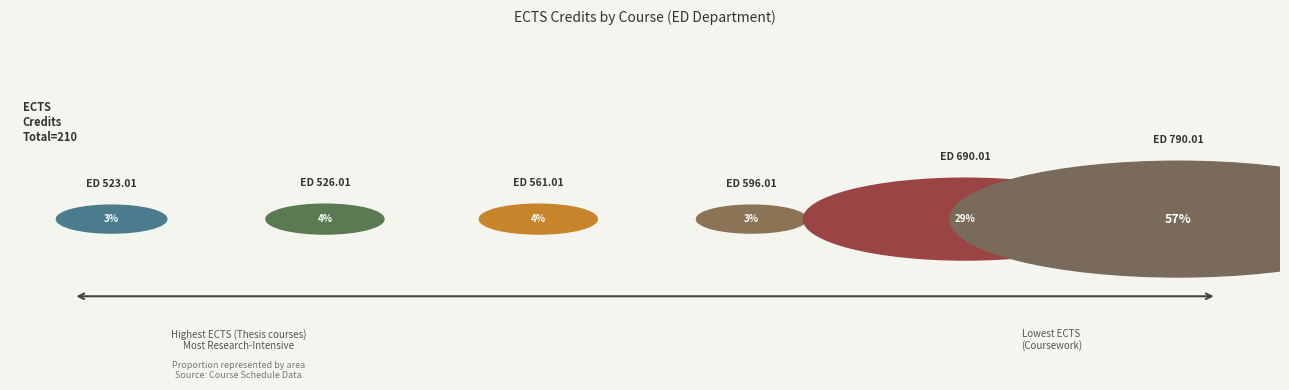

What percentage do ED 790.01
Ph.D
THESIS and ED 523.01
THEORIES &
TECHNIQUES OF
COUNSELING together represent?

60.5%